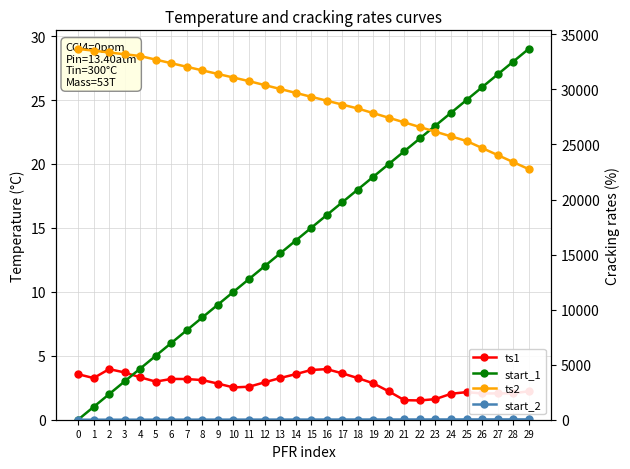

Is the value of ts2 at 28 greater than the value of ts1 at 5?

Yes